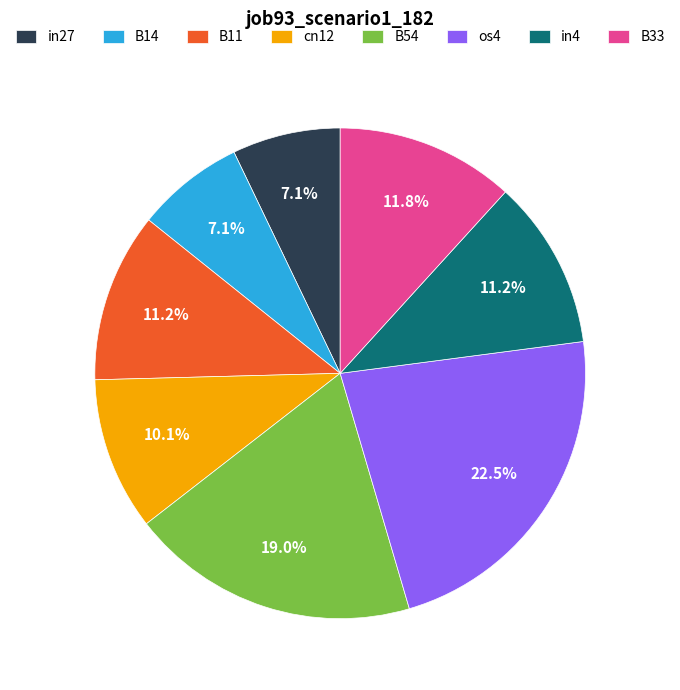

Does B33 represent more than half of the total?

No